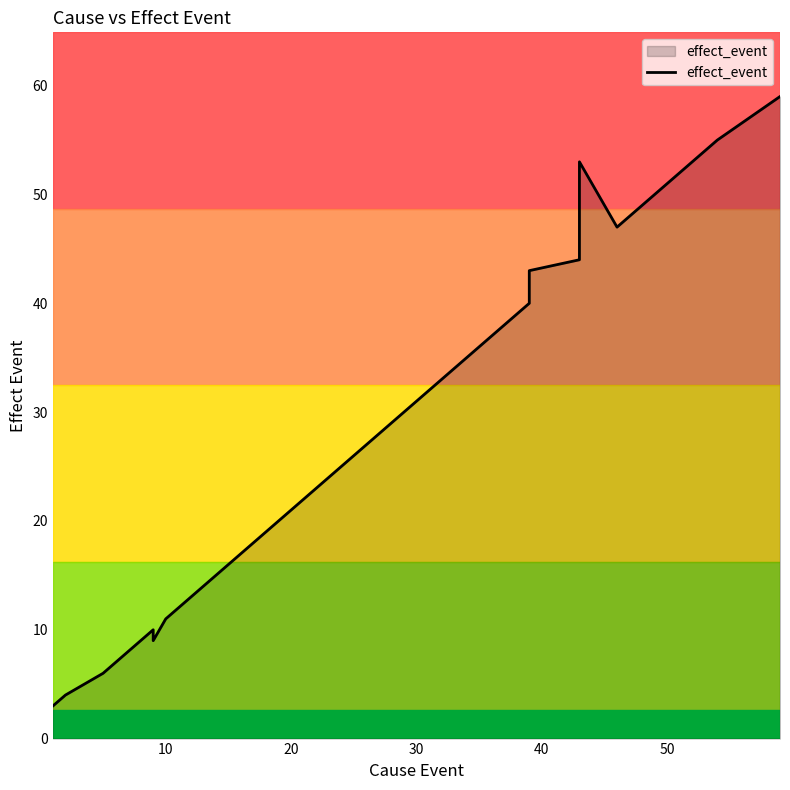

Is it true that the value at 15 is 23?

False